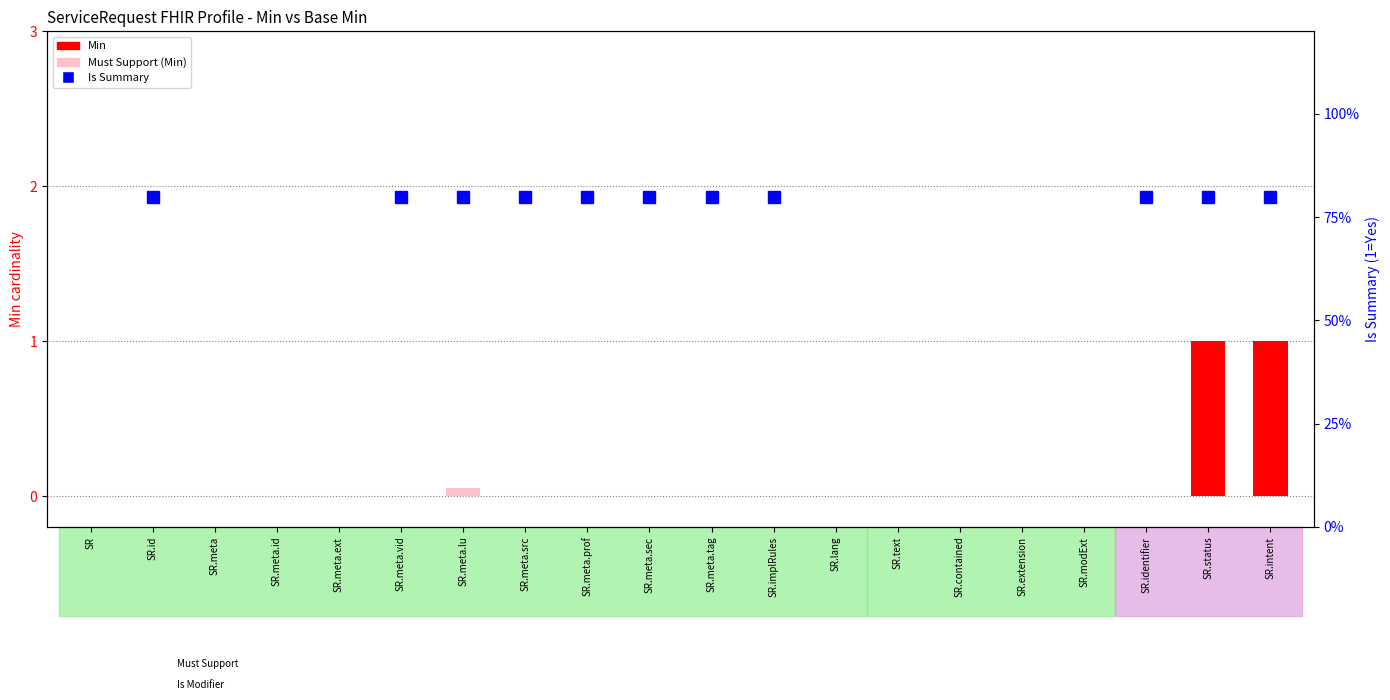

Are the bars horizontal?

No